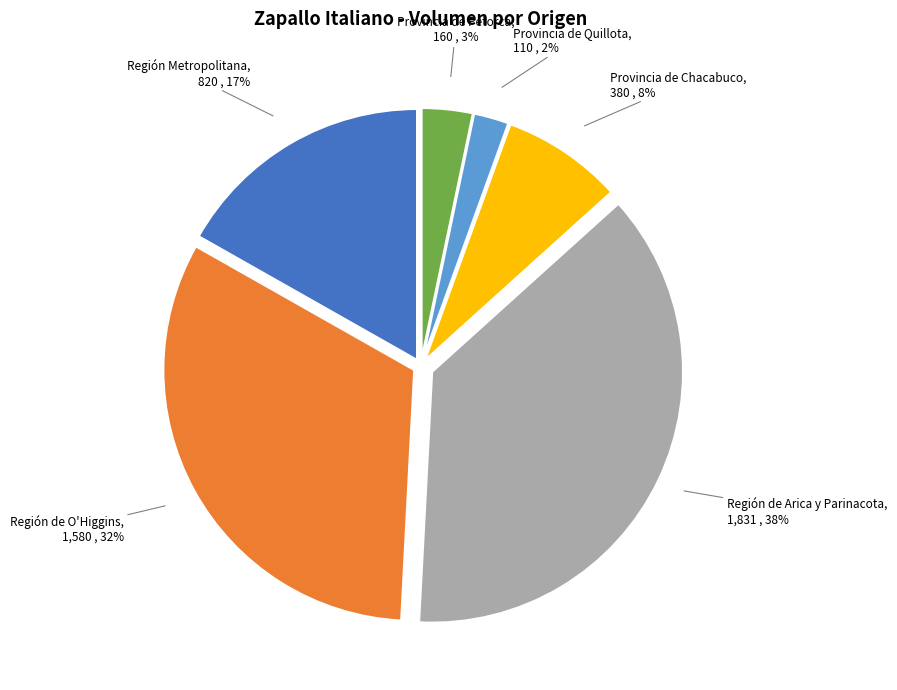

To the nearest percent, what is the average slice percentage?

17%